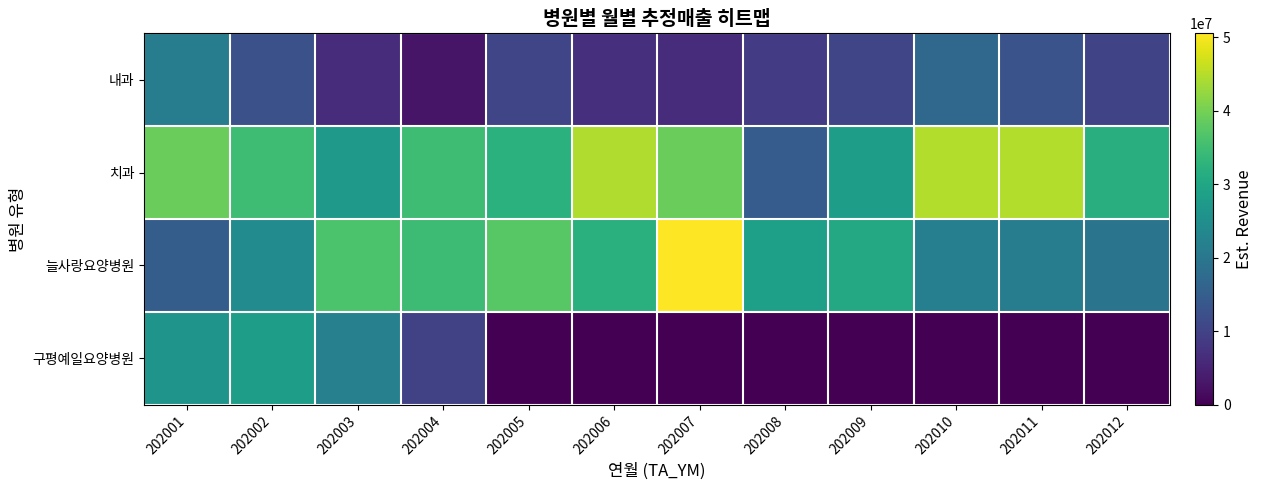

How many series are shown in this chart?

4